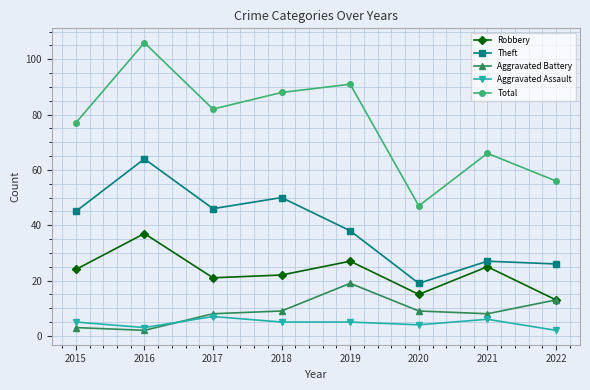

Which series has the largest total across all categories?

Total